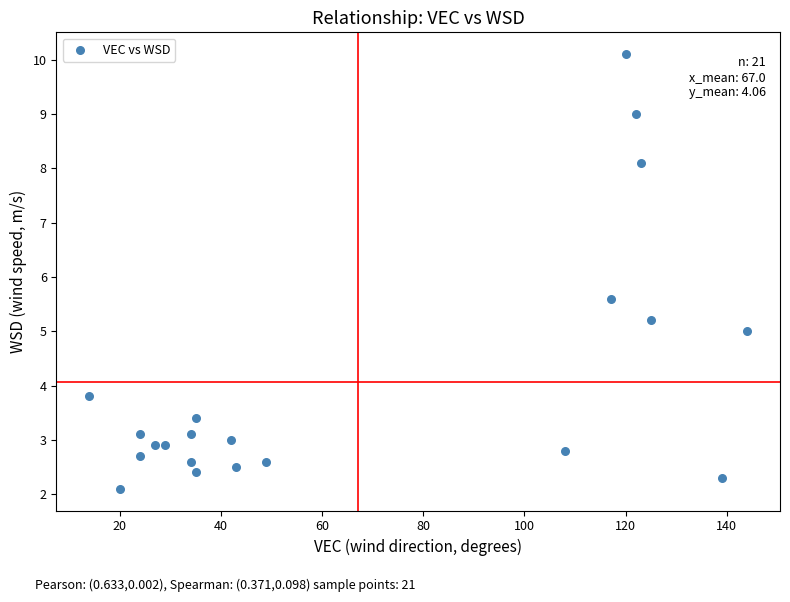

What Y value in the scatter plot is closest to 6?

5.6